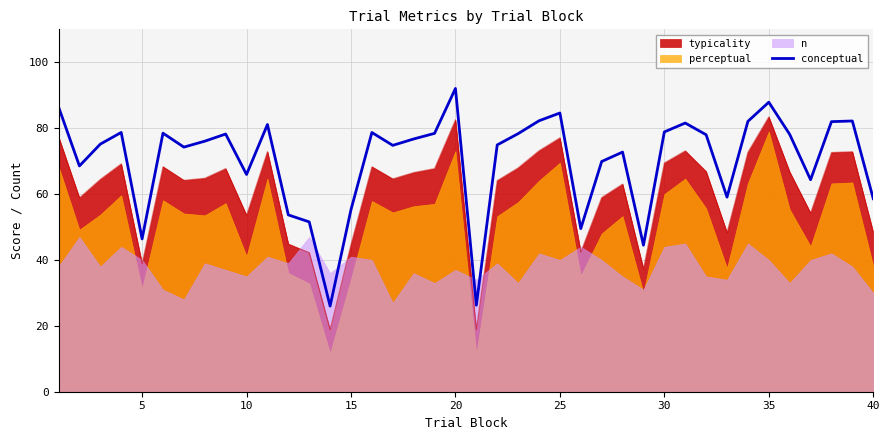

True or false: conceptual and typicality cross at least once.

False